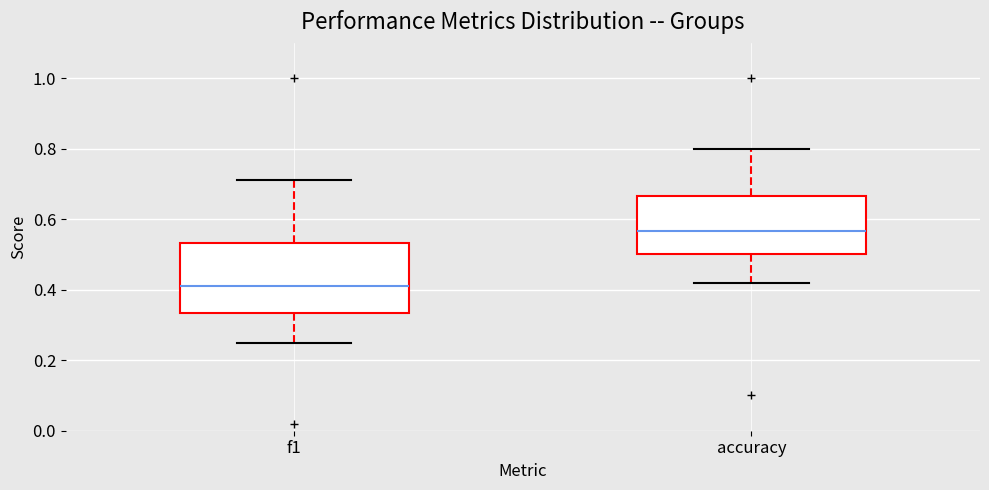

Reading left to right, read every box against the y-axis: the position of its median line, the range the box covers, and the ends of its whiskers. The values are not printed on the chart, so give them approximately, as read against the axis.

f1: median 0.42, box 0.34 to 0.54, whiskers 0.24 to 0.72
accuracy: median 0.56, box 0.50 to 0.66, whiskers 0.42 to 0.80